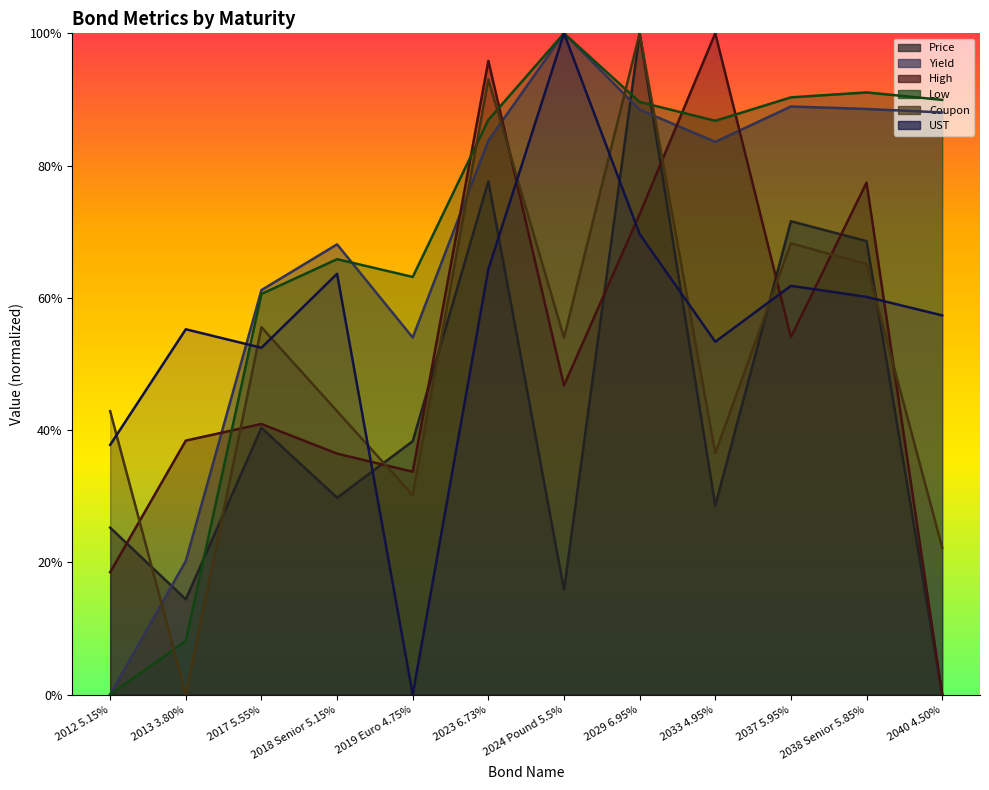

True or false: UST and High intersect in this chart.

True